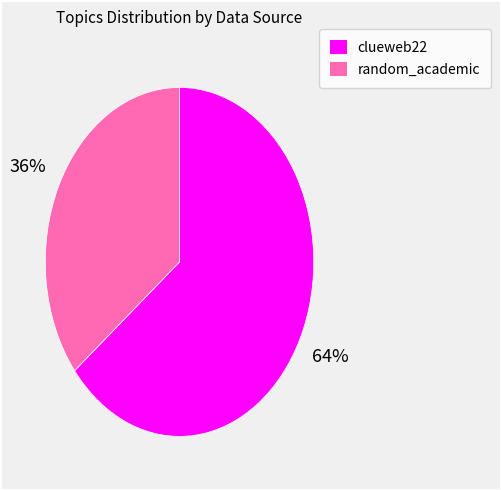

The clueweb22 slice represents 64% of the pie. True or false?

True